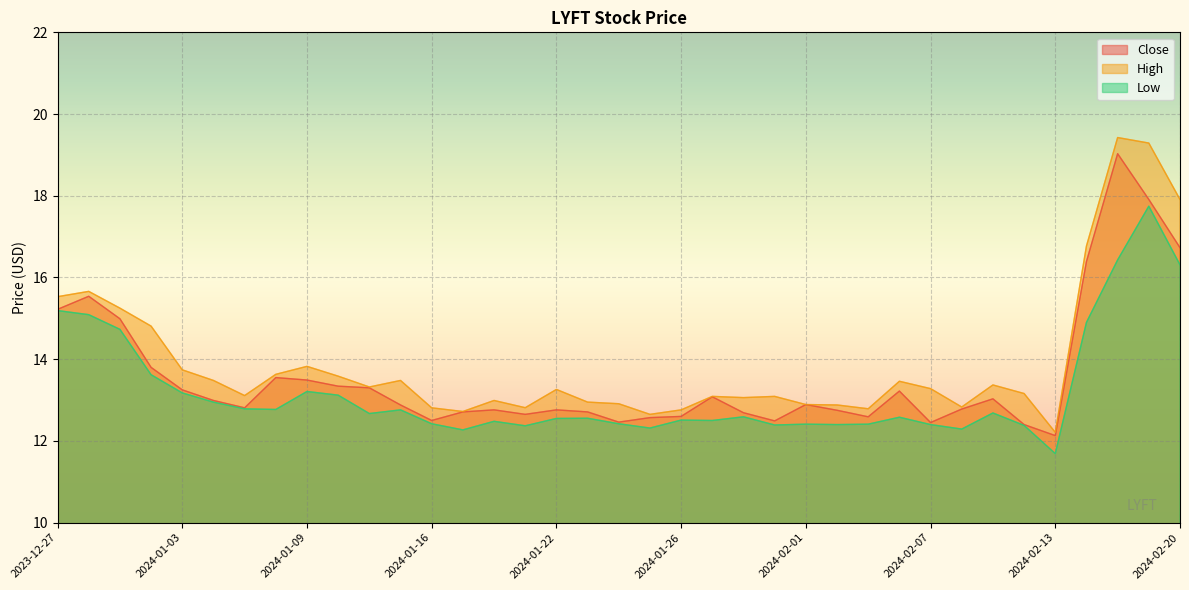

Rank the series at 2023-12-28 from highest to lowest value.

High, Close, Low